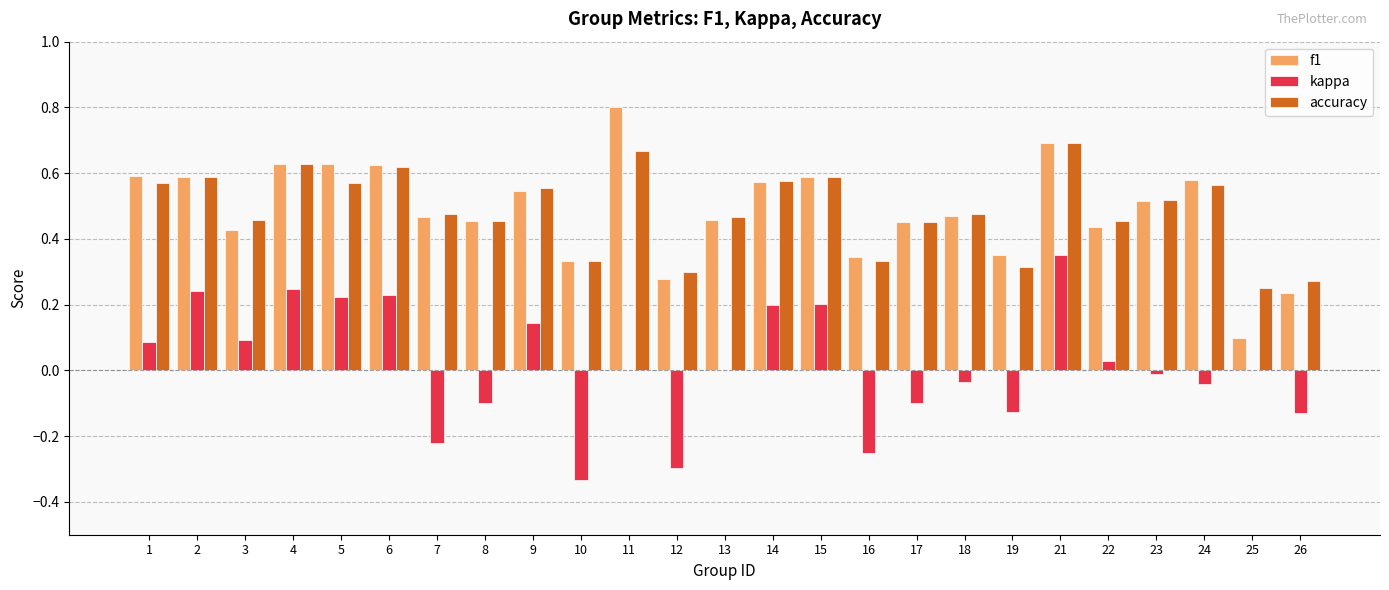

What is the sum of the accuracy values at 12 and 3?

0.8